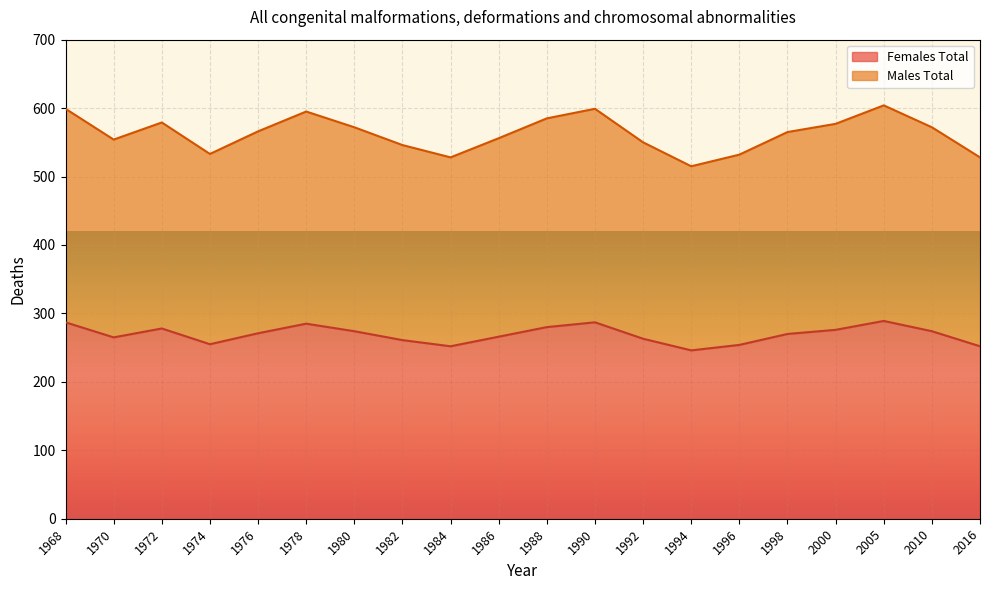

True or false: Males Total and Females Total intersect in this chart.

False